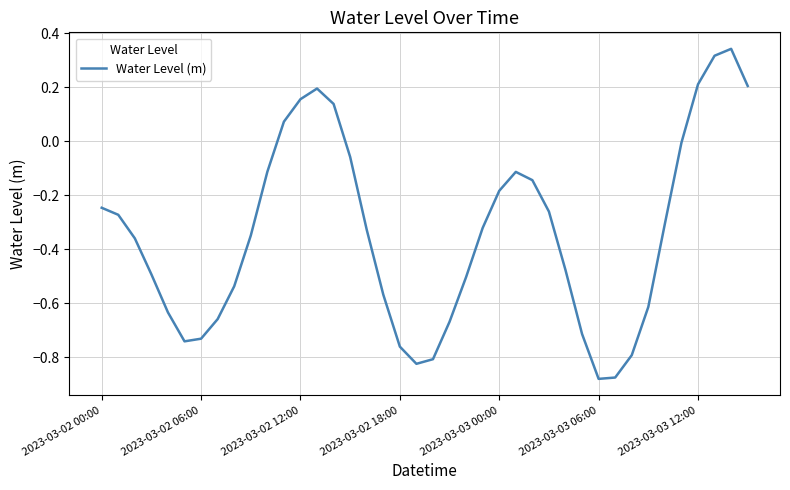

Is this an area chart (filled region under the line)?

No